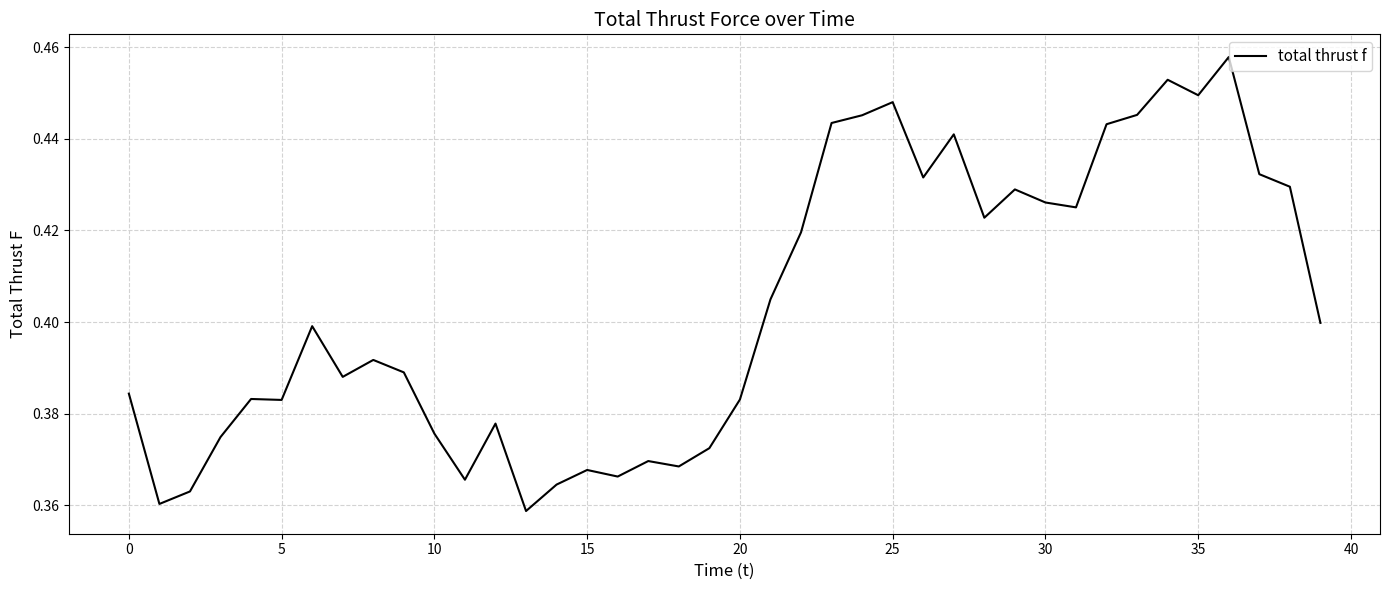

How many points are higher than both their immediate neighbors (excluding endpoints)?

11